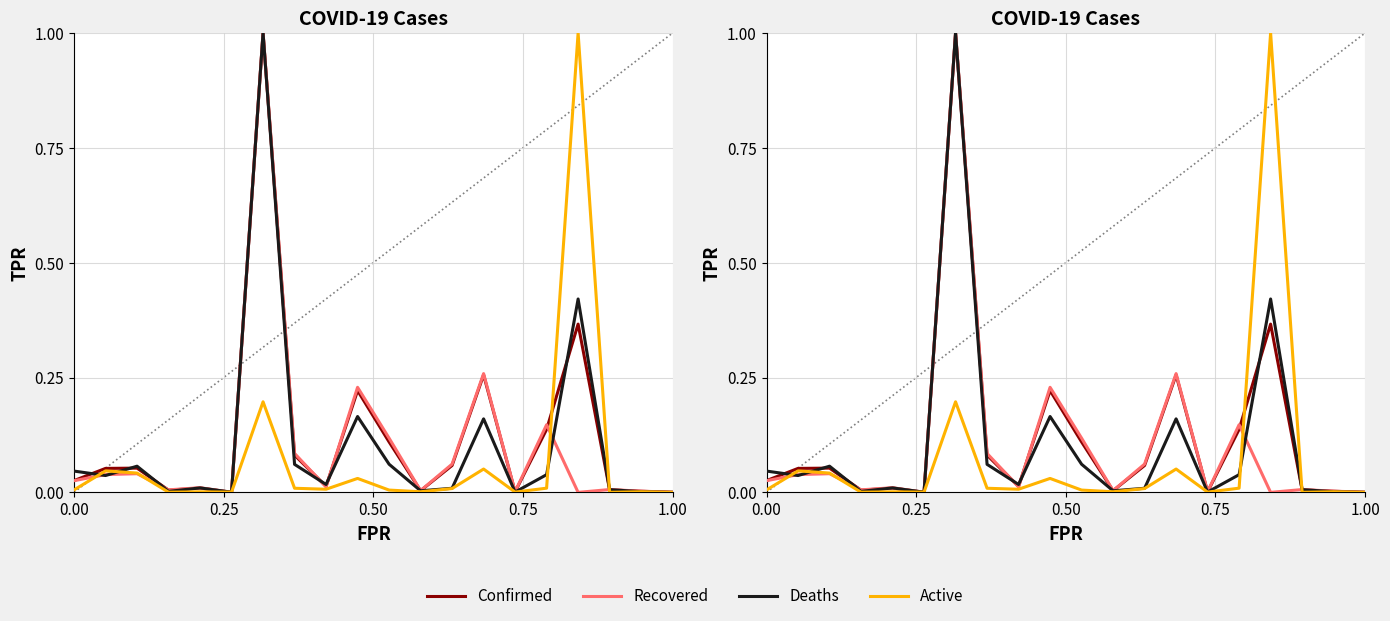

What is the sum of all Recovered values?

2.0